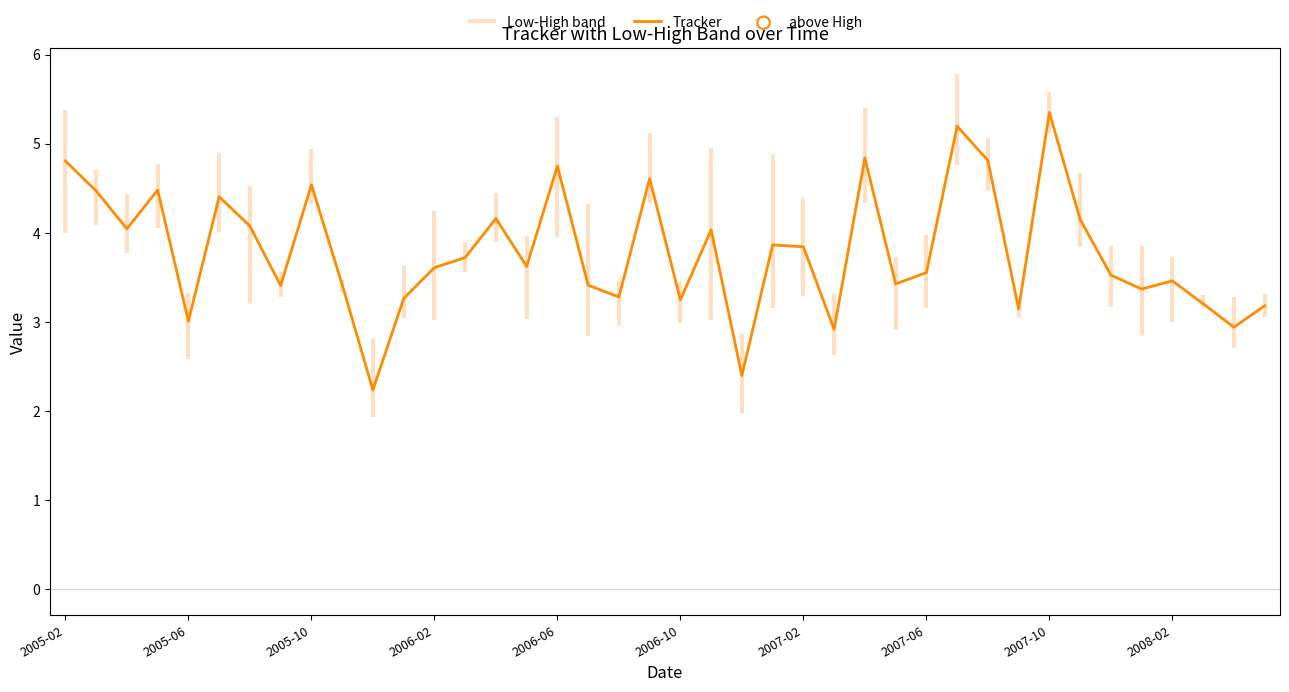

Between 2008-02 and 15, which is larger?

15